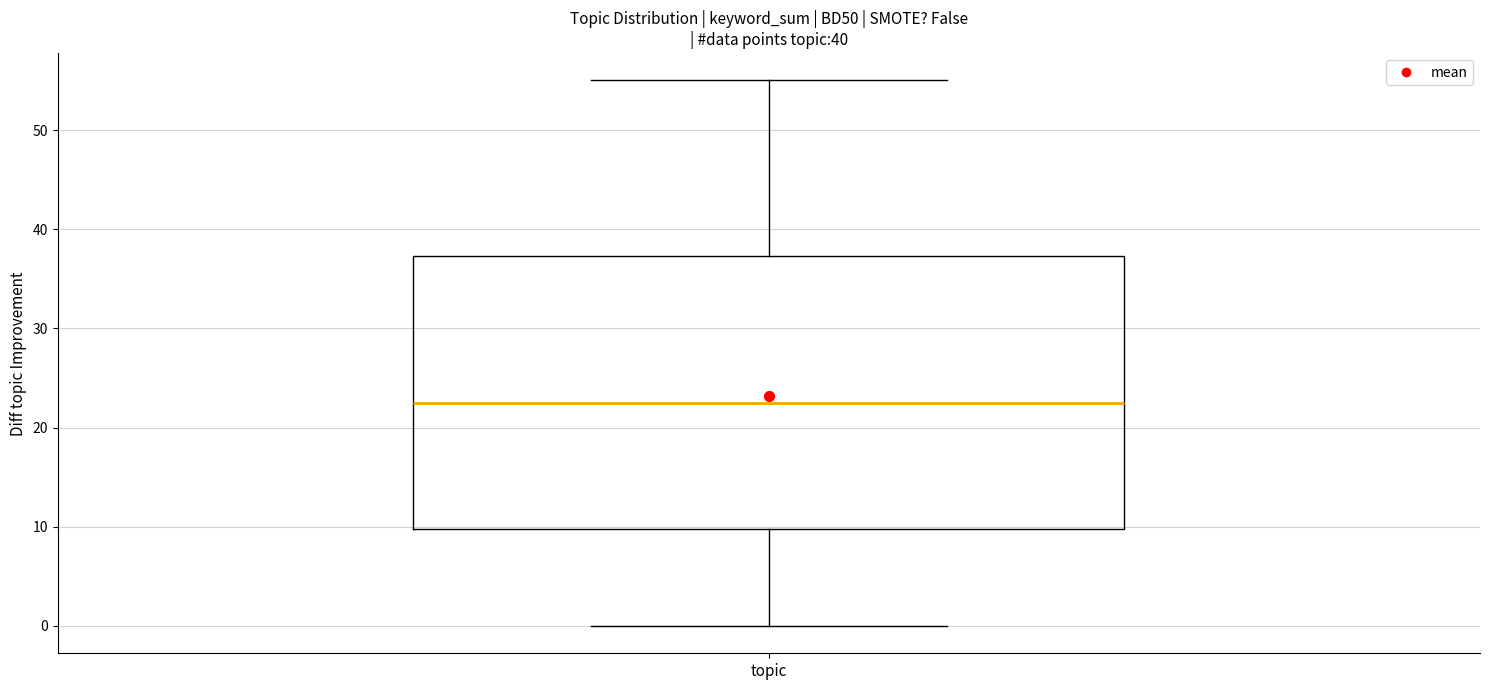

Transcribe this box plot: give where the median line is, the range the box spans, and where the two whiskers end, as read against the y-axis. The values are not printed on the chart, so give them approximately, as read against the axis.

median 23, box 10 to 37, whiskers 0 to 55